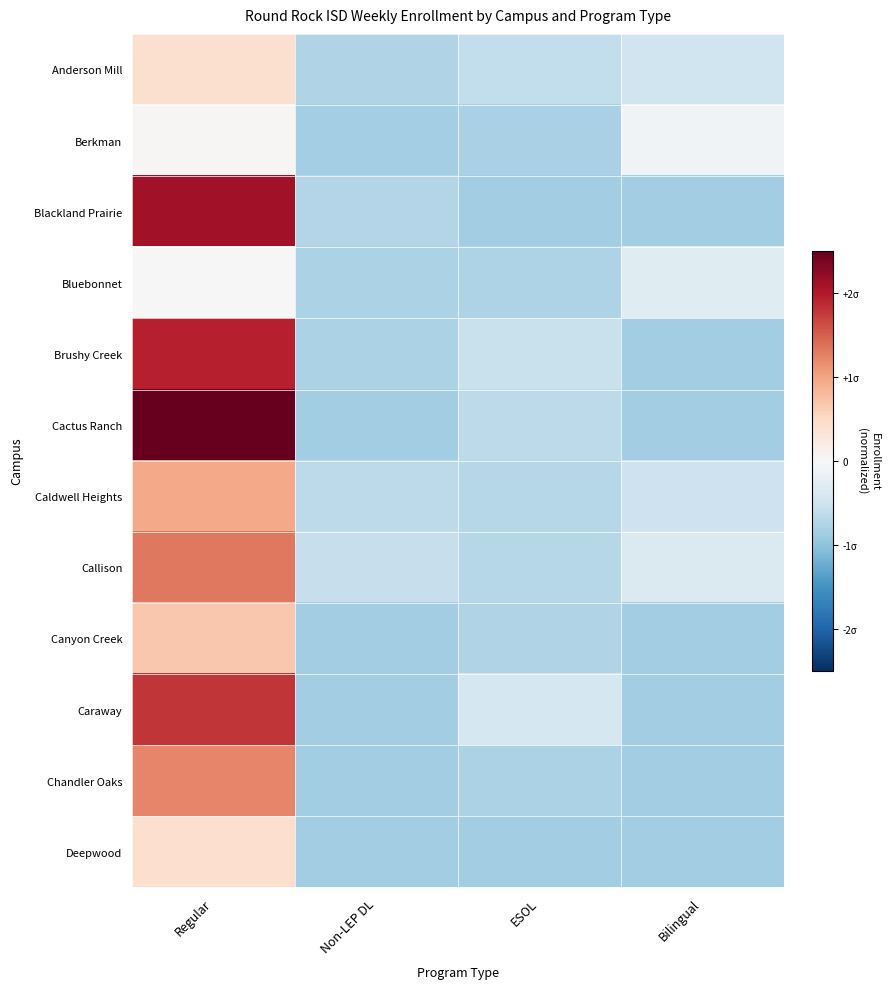

What is the total value across all series at ESOL?

-8.6